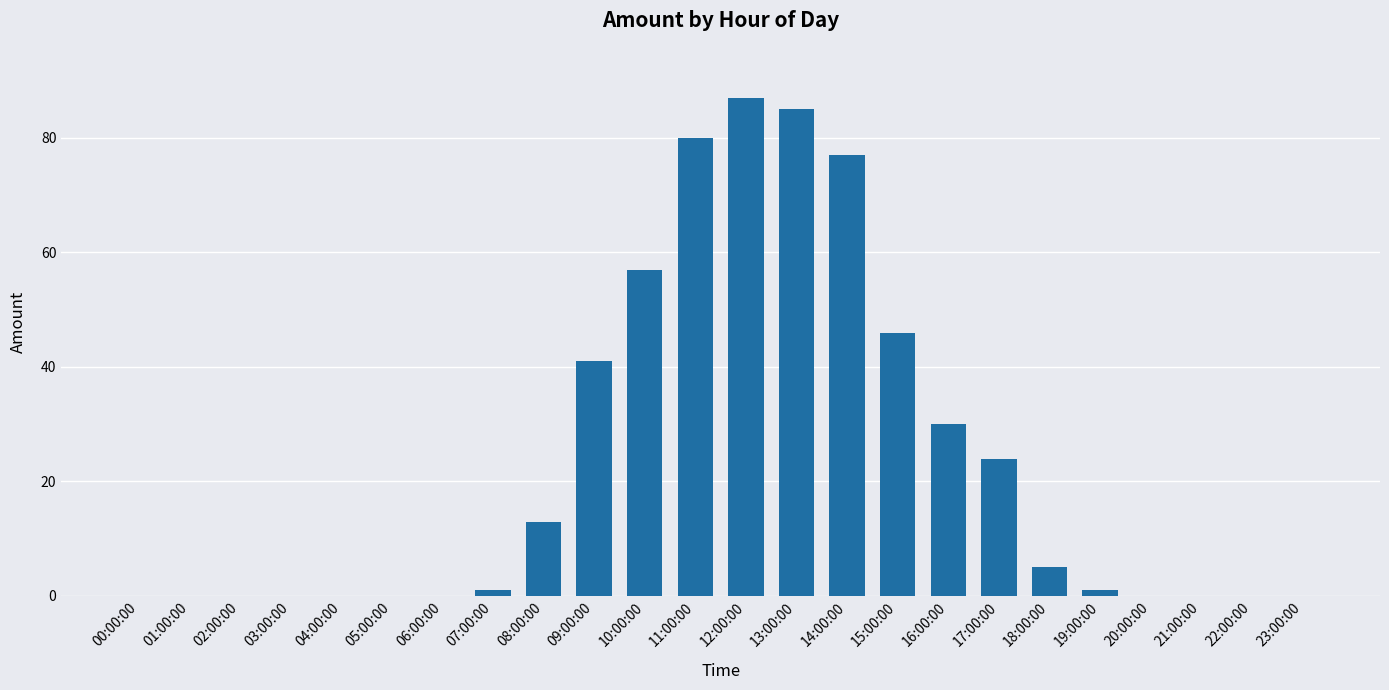

Between 16:00:00 and 00:00:00, which is larger?

16:00:00